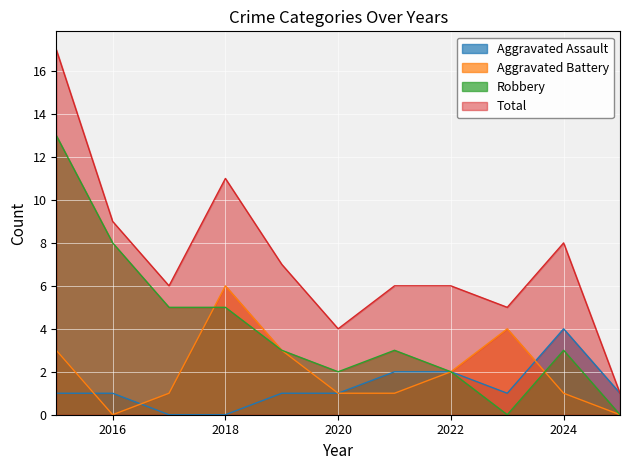

The Robbery series shows 0 at 2023. True or false?

True